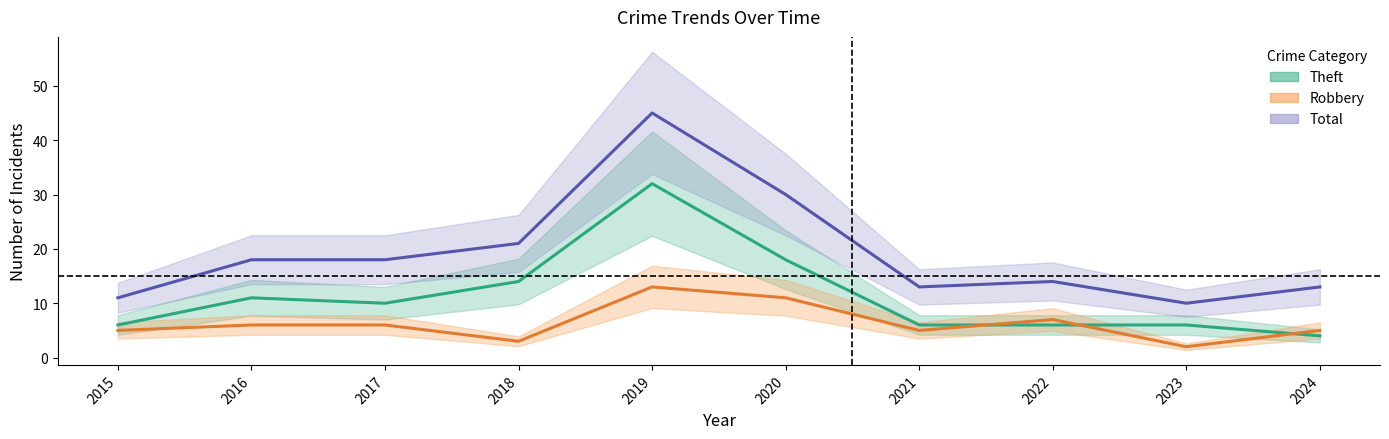

At which category is the sum across all series the highest?

2019